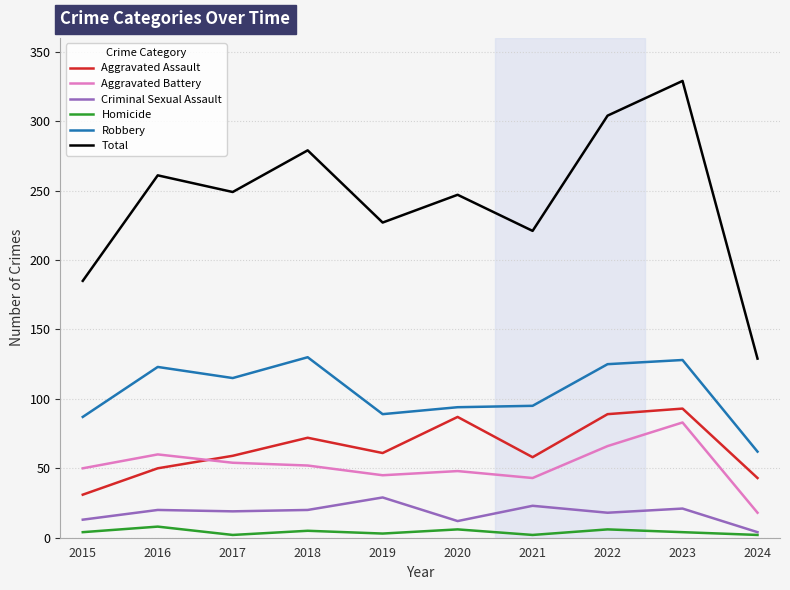

What are all the series names shown in the legend?

Aggravated Assault, Aggravated Battery, Criminal Sexual Assault, Homicide, Robbery, Total